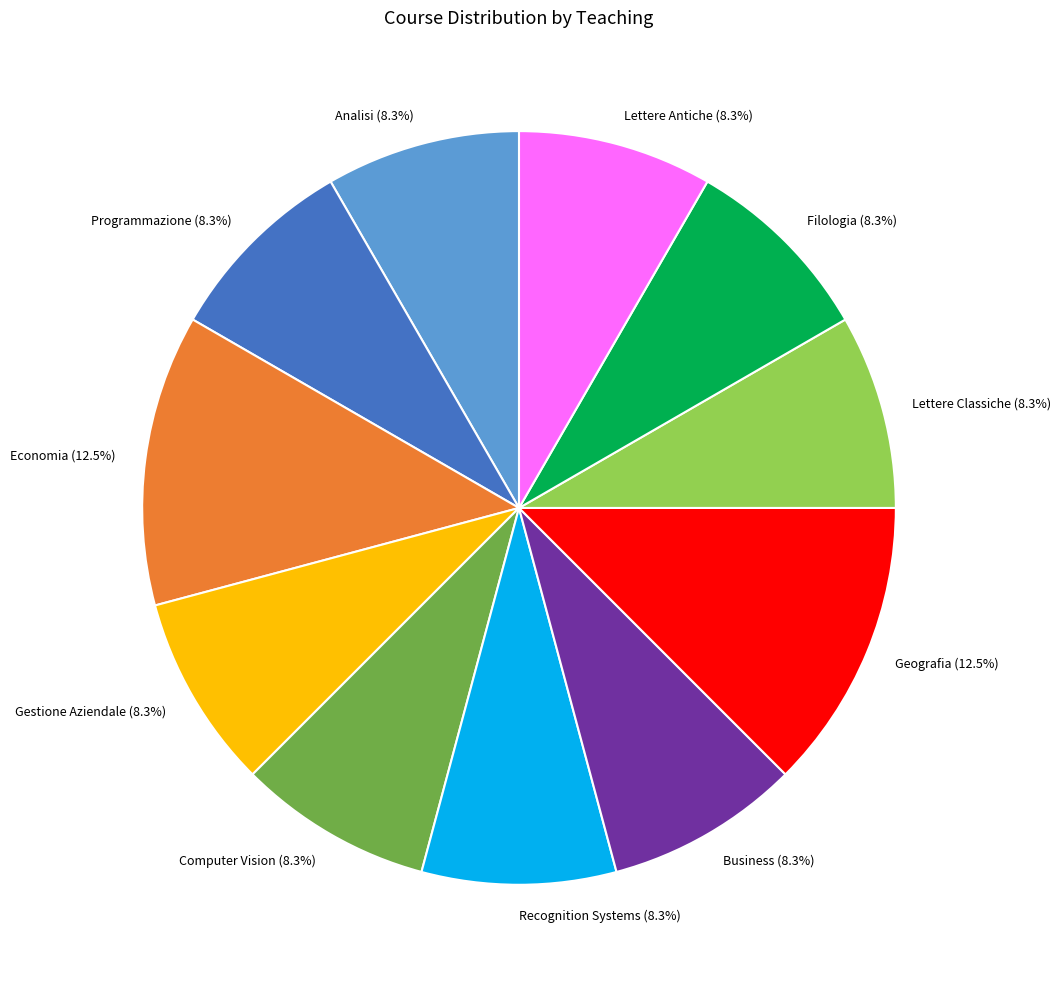

Between Filologia and Geografia, which is larger?

Geografia